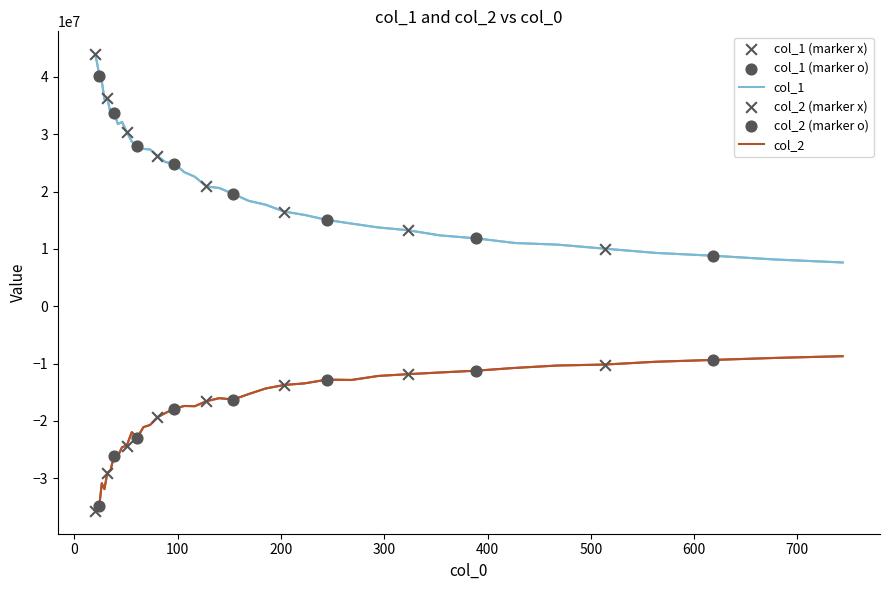

Which series has the widest spread of values?

col_1